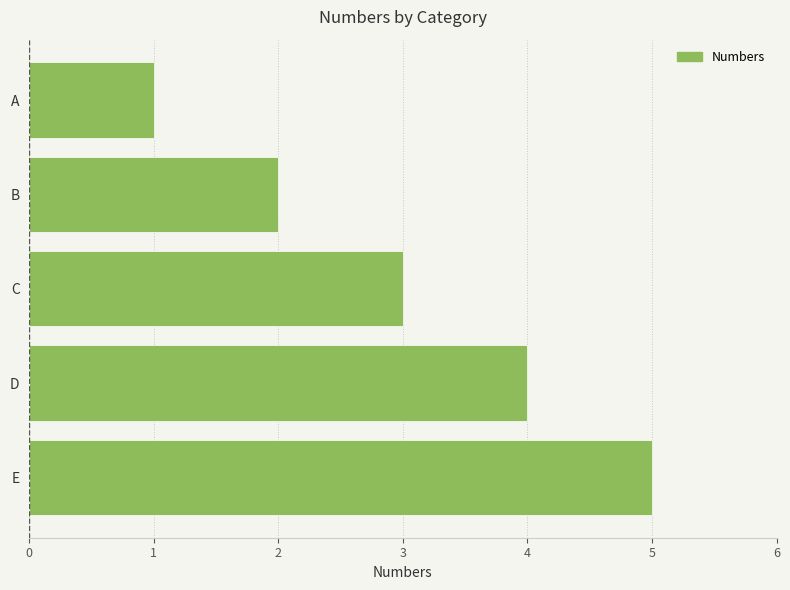

Count the number of data series in this chart.

1